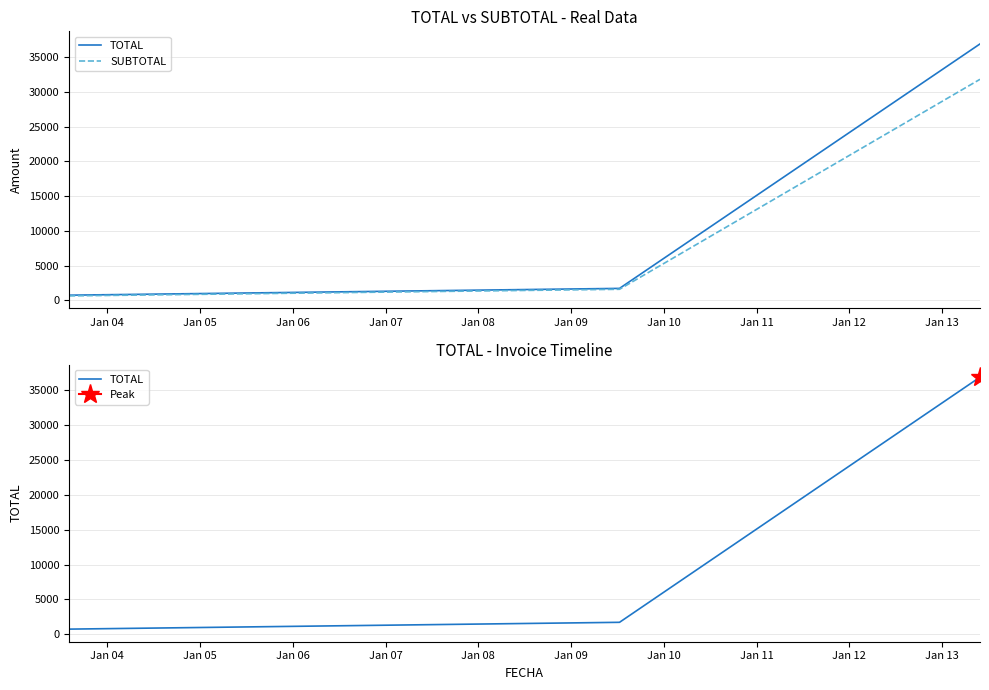

How many data points in SUBTOTAL are less than 1595?

1